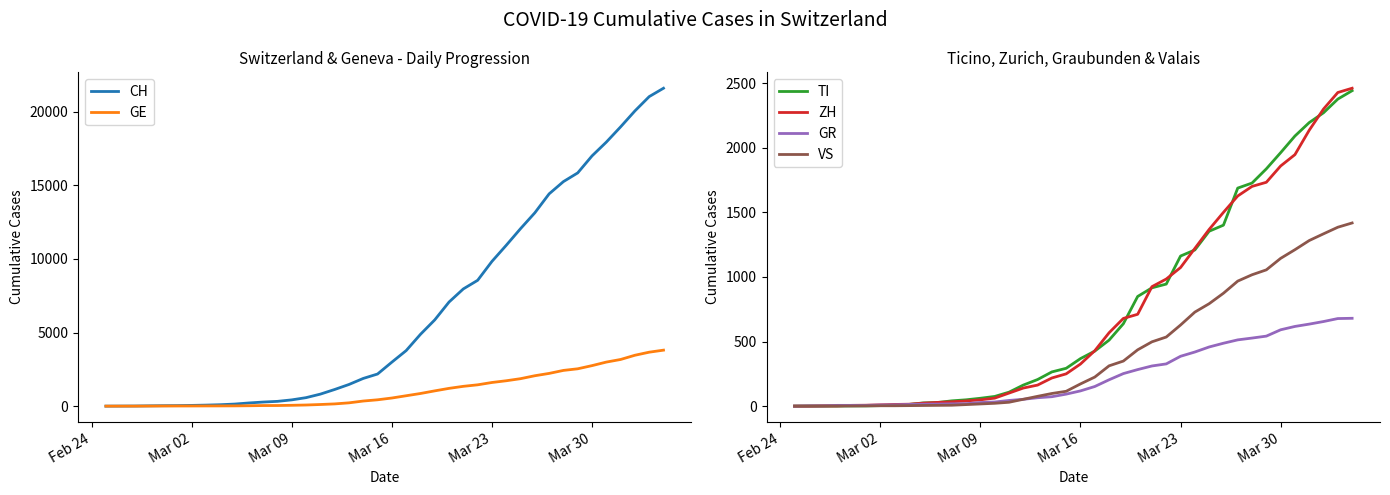

What is the total value across all series at Mar 09?

638